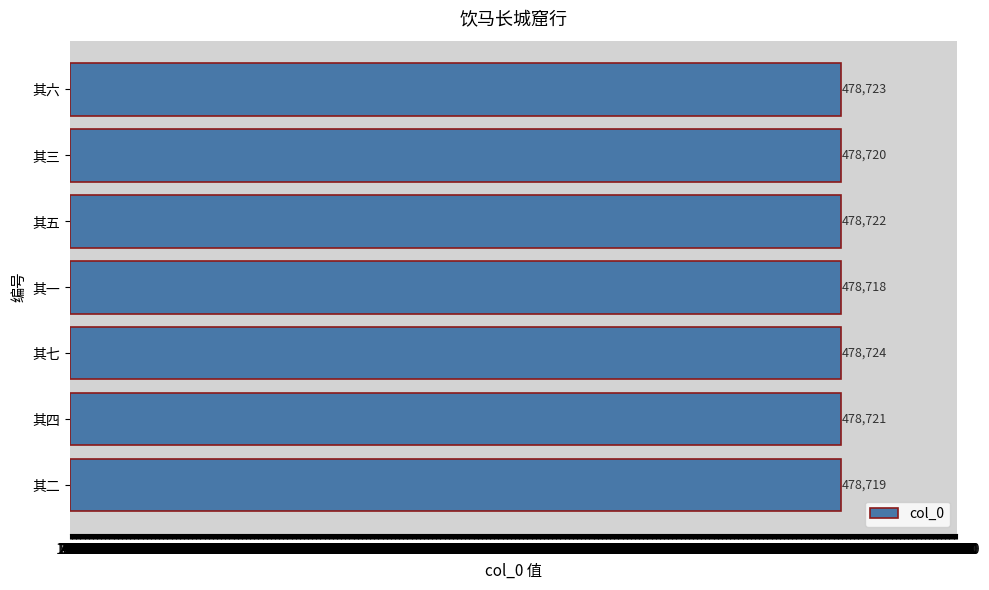

Rank the categories by value from highest to lowest.

其七, 其六, 其五, 其四, 其三, 其二, 其一